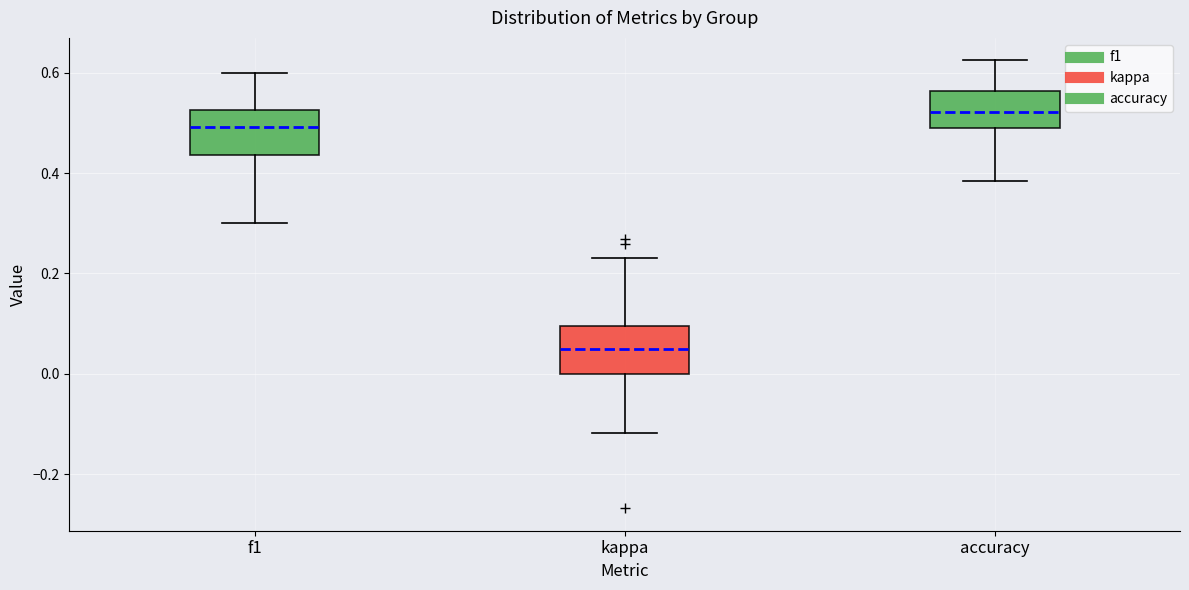

Where does the upper whisker of the box for kappa end on the y-axis? The values are not printed on the chart, so give them approximately, as read against the axis.

0.24